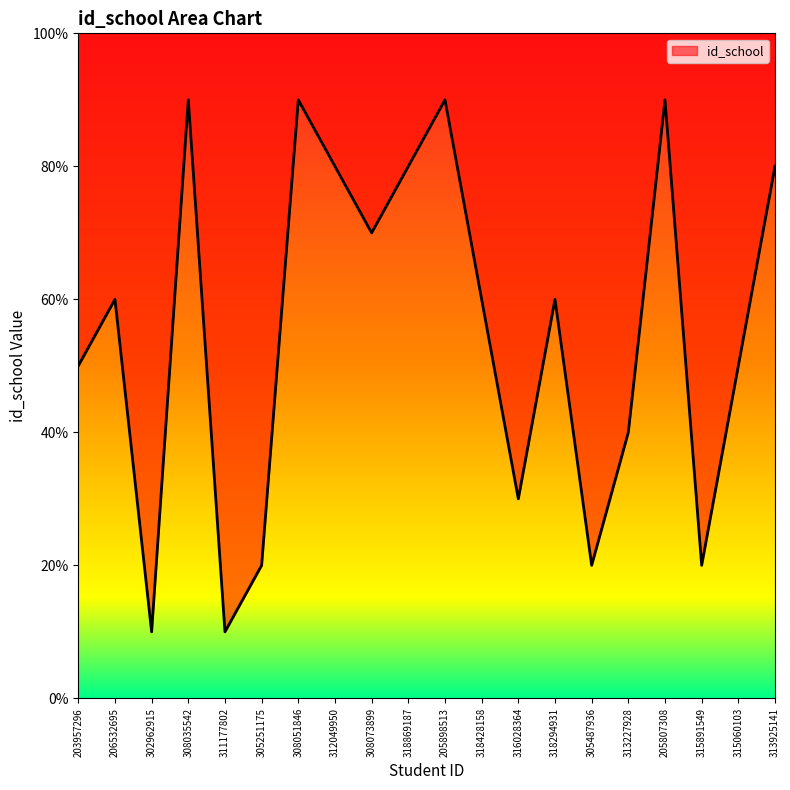

Between 315891549 and 305251175, which is larger?

315891549